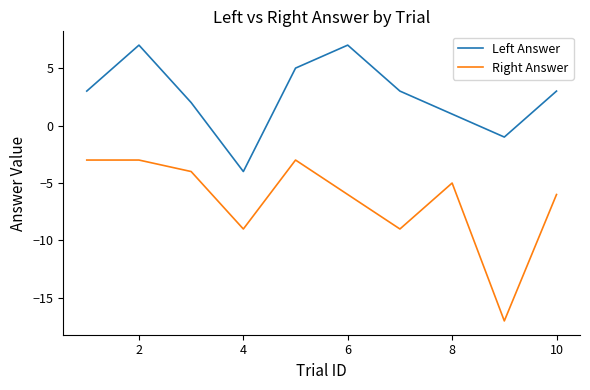

In Left Answer, how many points are higher than both neighbors (excluding endpoints)?

2